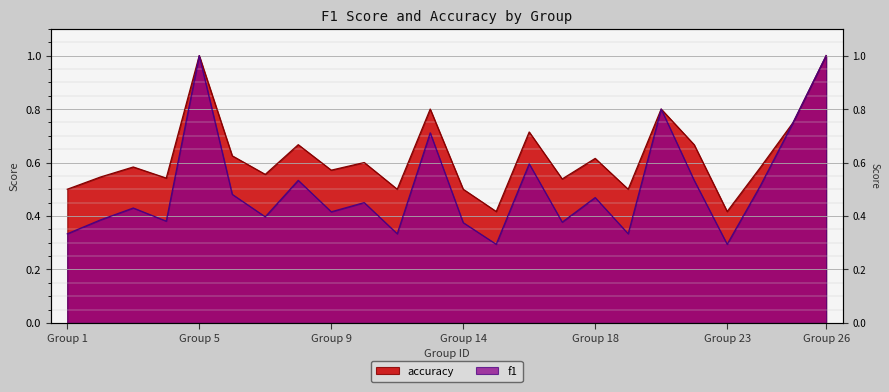

Which has a higher value, 8 or 18?

8